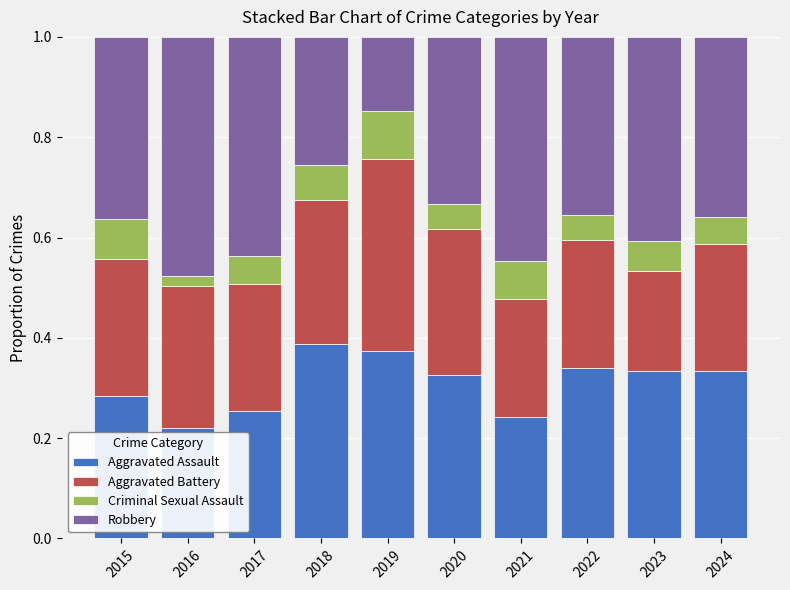

What is the sum of all Aggravated Assault values?

3.1